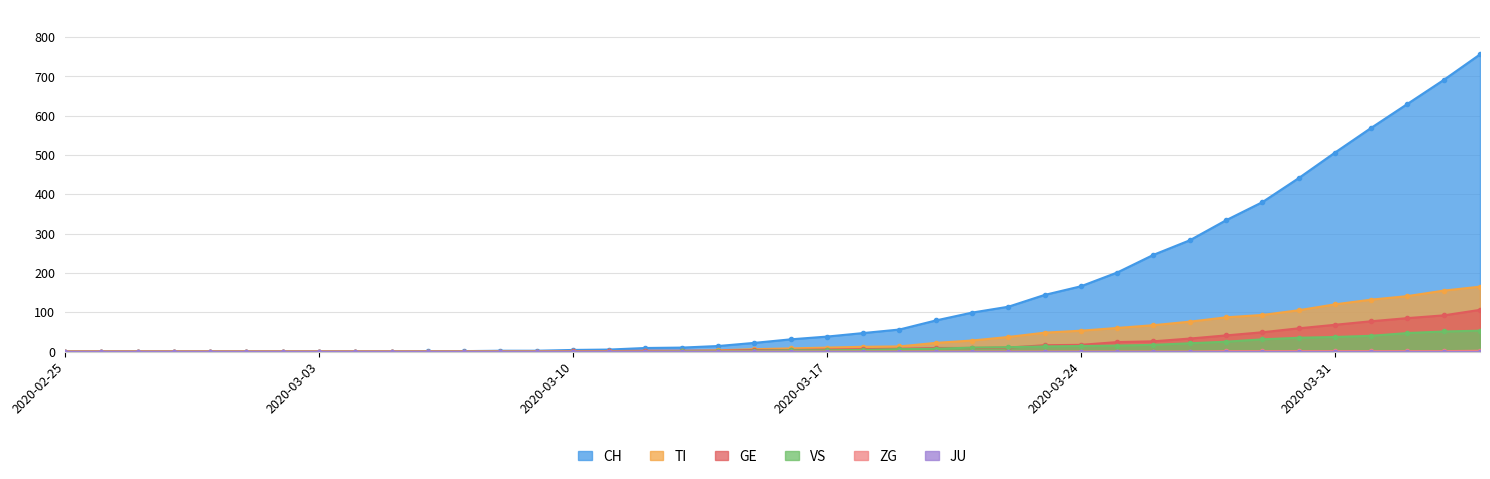

What is the approximate value of ZG at 2020-03-29?

1